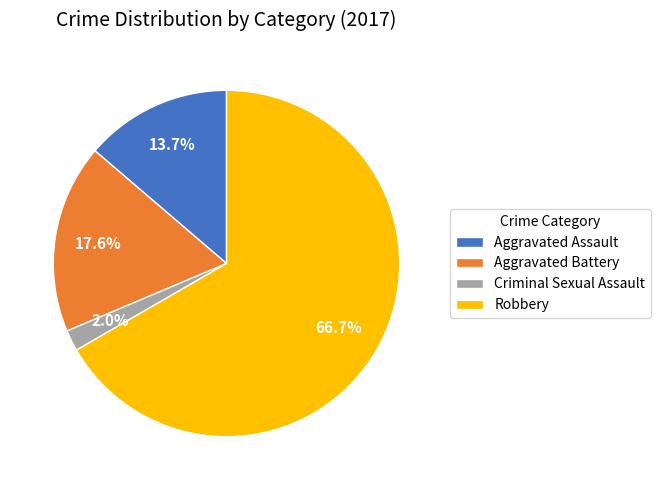

What is the largest slice in the pie chart?

Robbery